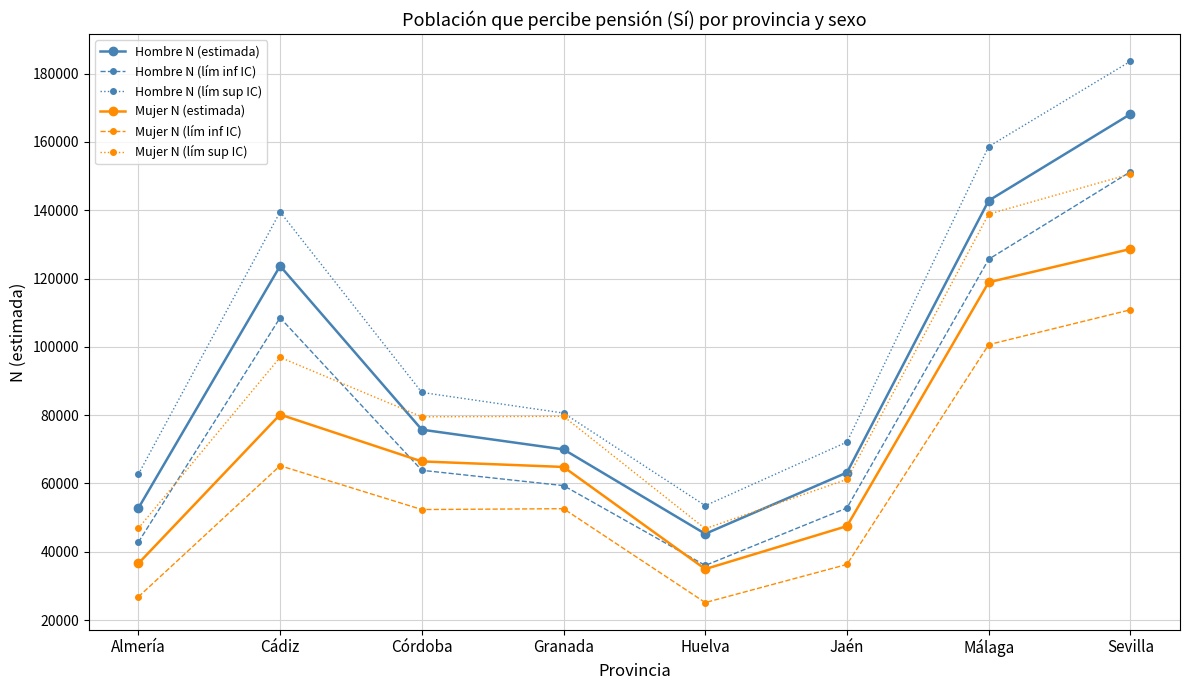

Is this an area chart (filled region under the line)?

No